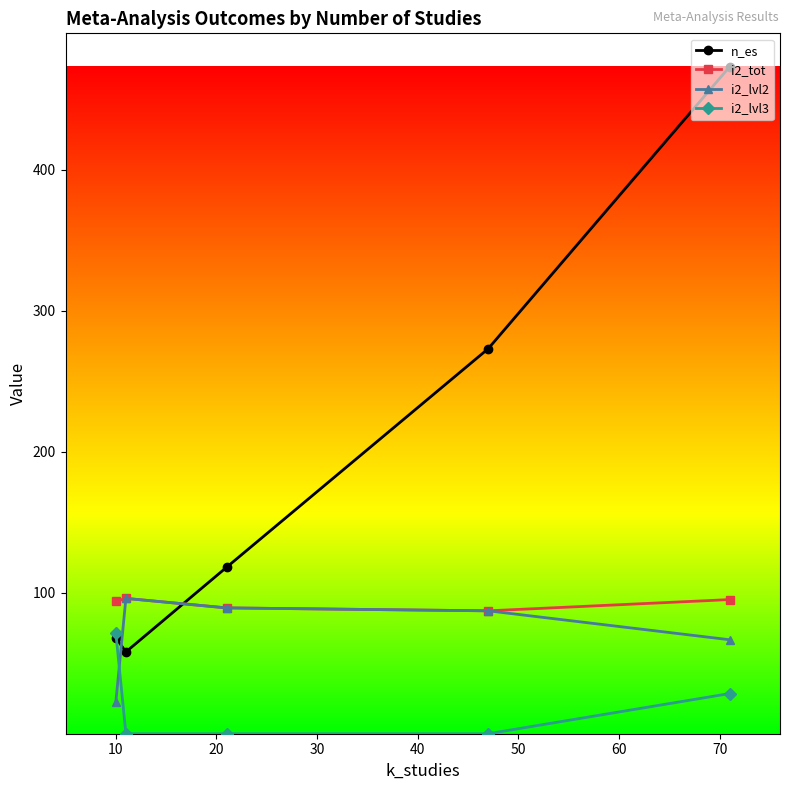

How many lines are shown in the chart?

4